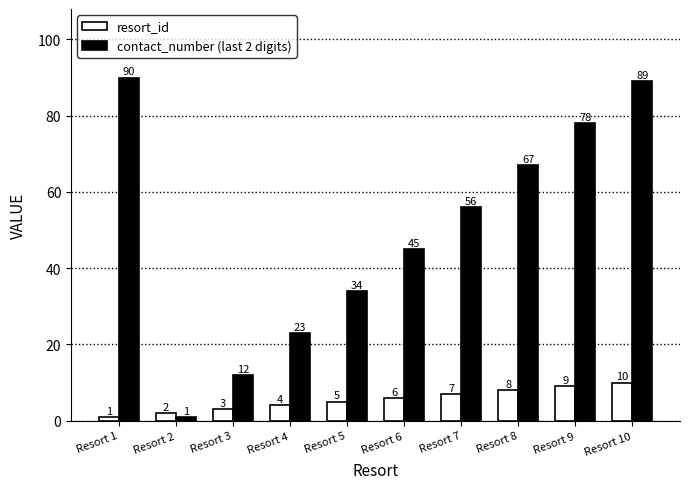

Is it true that resort_id equals 10 at Resort 10?

True